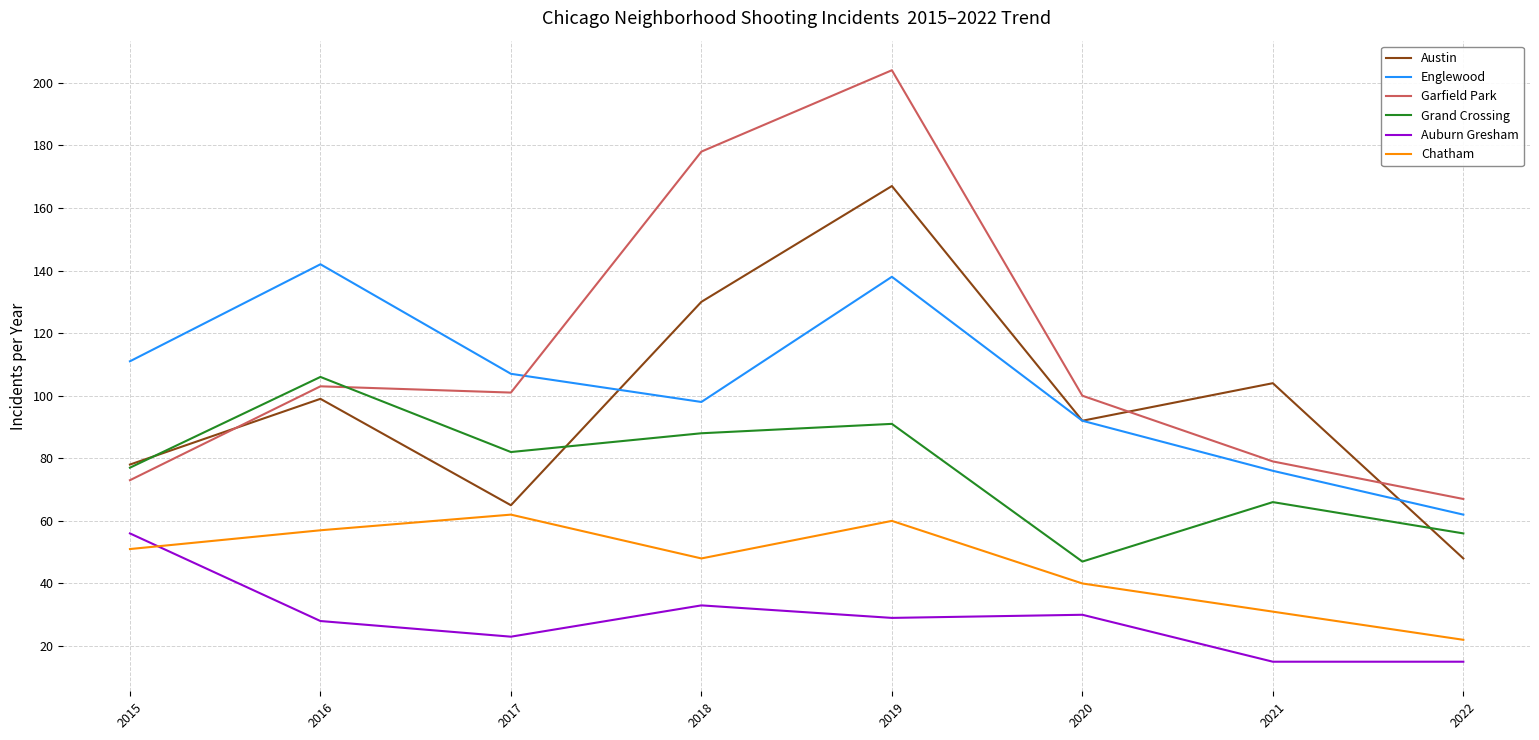

What is the greatest value displayed?

204